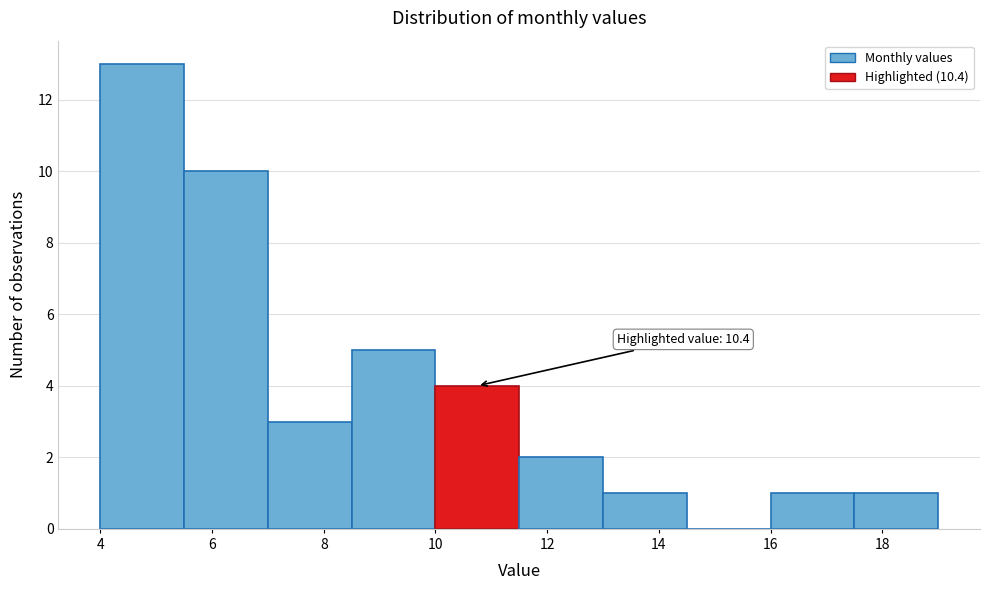

Over which range of the x-axis is the bar tallest?

4.0 to 5.5